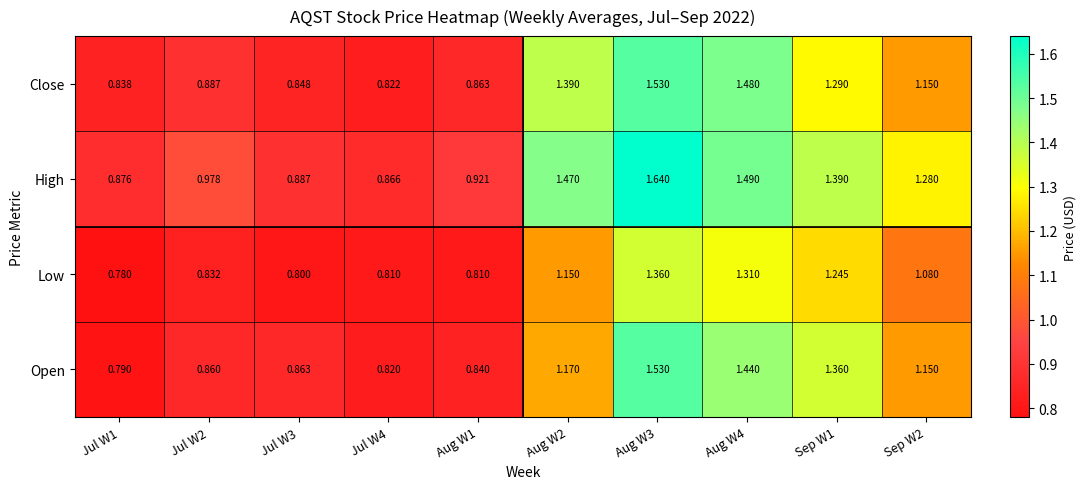

Rank the series at Sep W1 from lowest to highest value.

Low, Close, Open, High